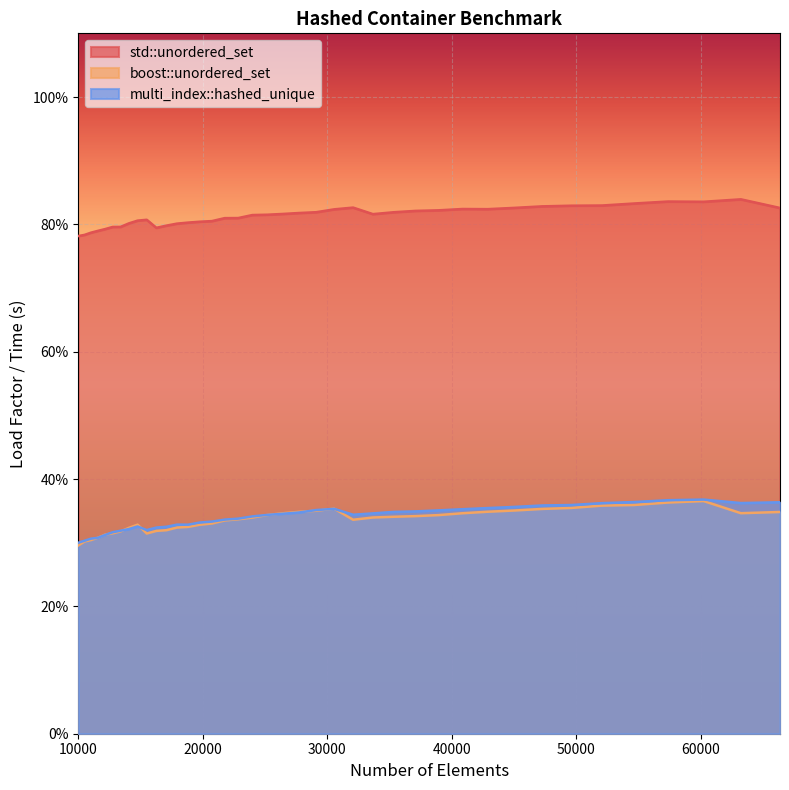

Does the chart display data point markers on the line(s)?

No